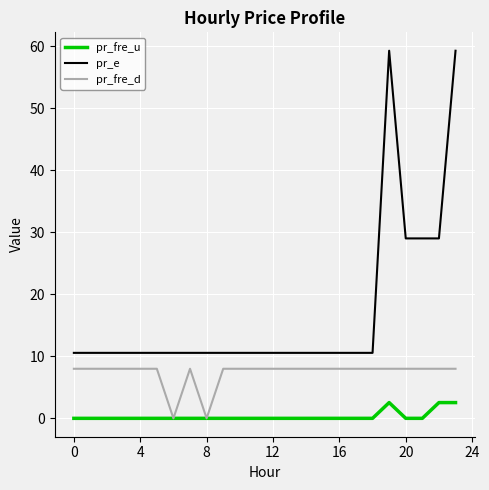

List the series in order of their peak value, lowest first.

pr_fre_u, pr_fre_d, pr_e